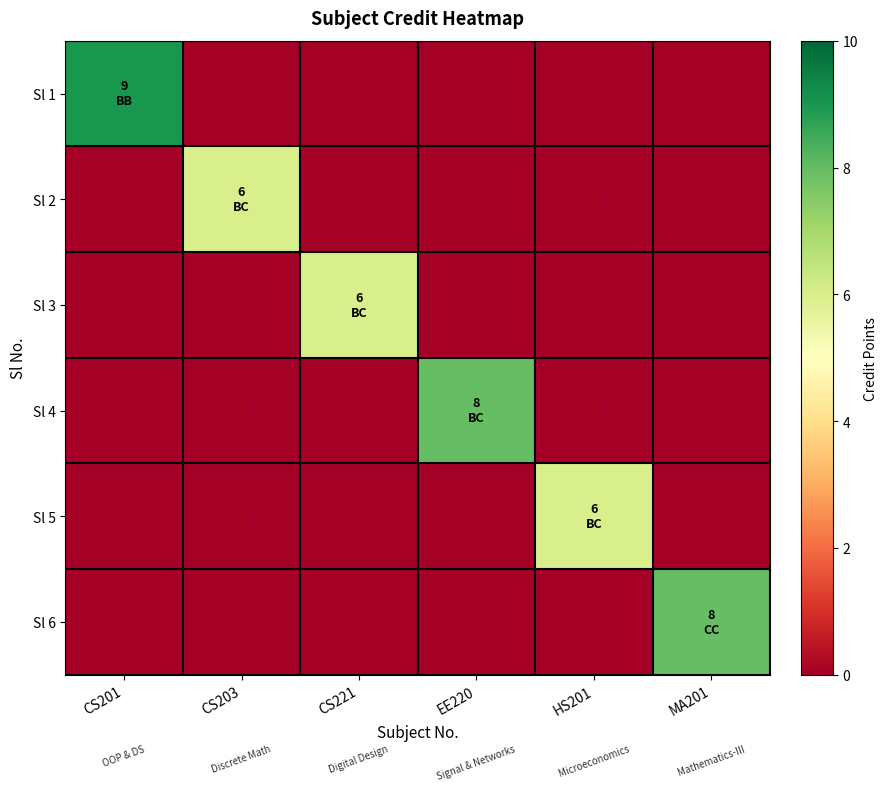

What is the greatest value displayed?

9